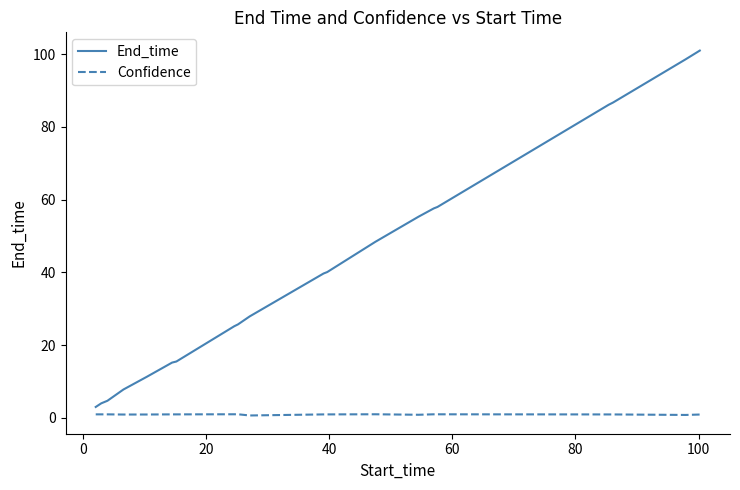

Which series has the largest range (max minus min)?

End_time